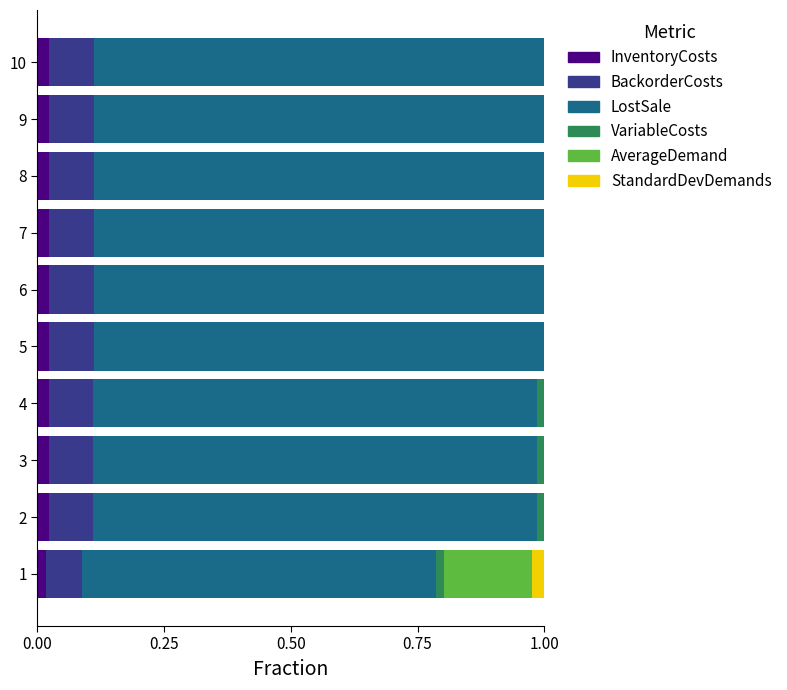

What are all the series names shown in the legend?

InventoryCosts, BackorderCosts, LostSale, VariableCosts, AverageDemand, StandardDevDemands